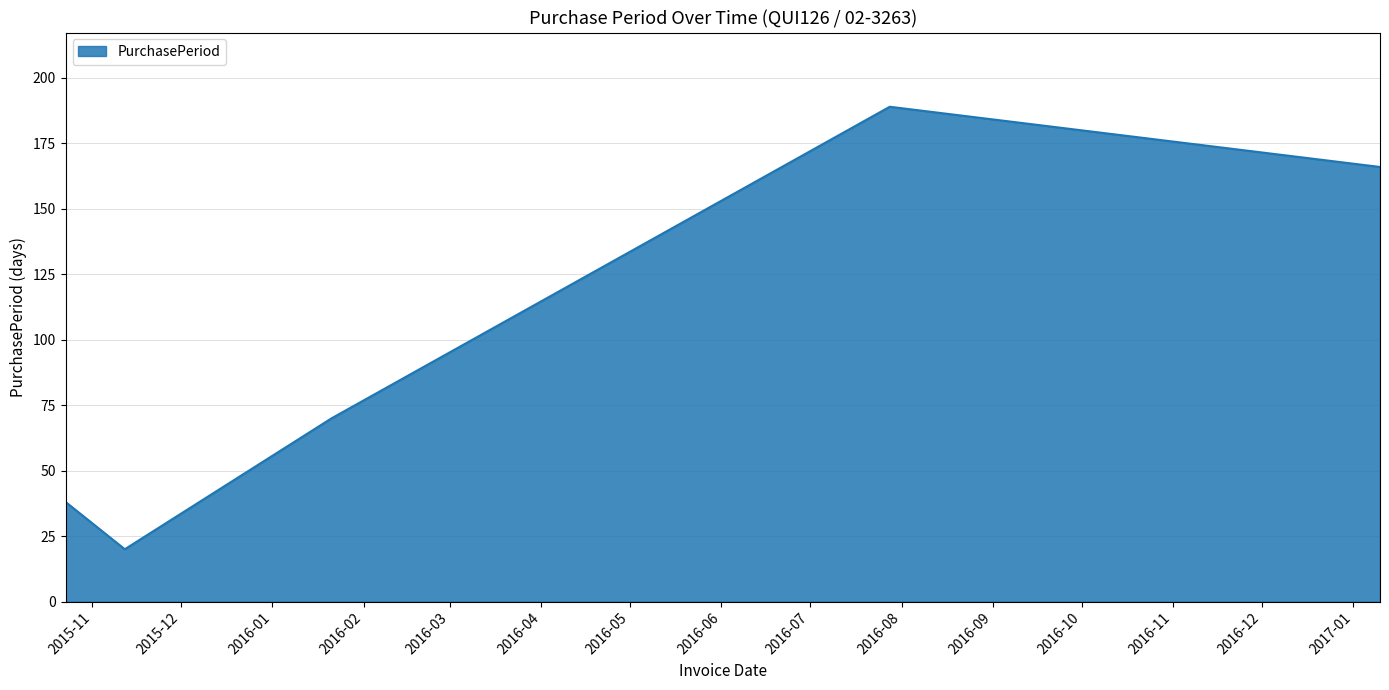

What is the smallest value displayed?

20